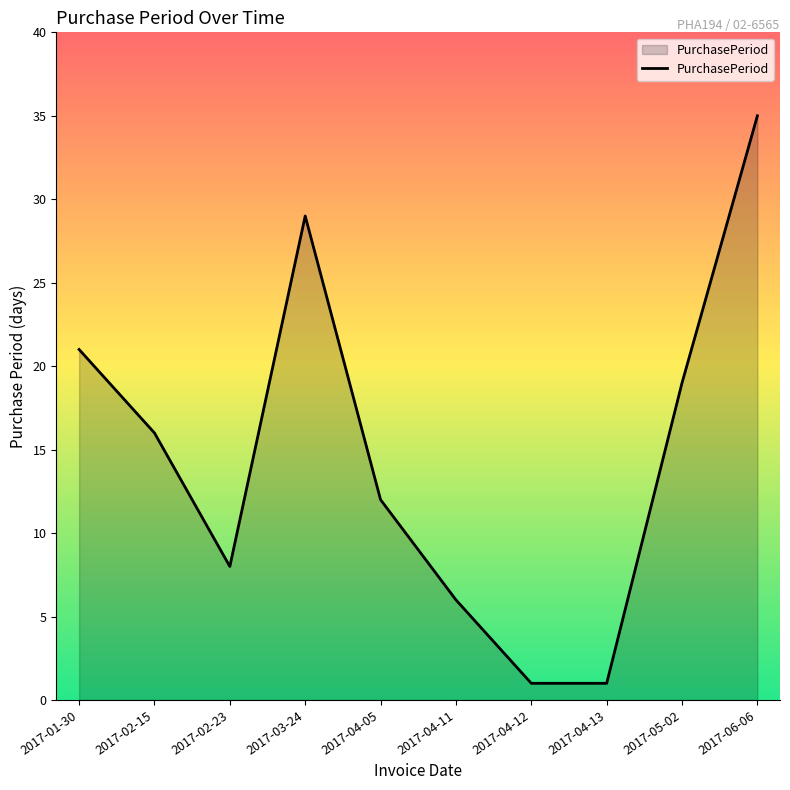

What position from the left is 2017-01-30?

1